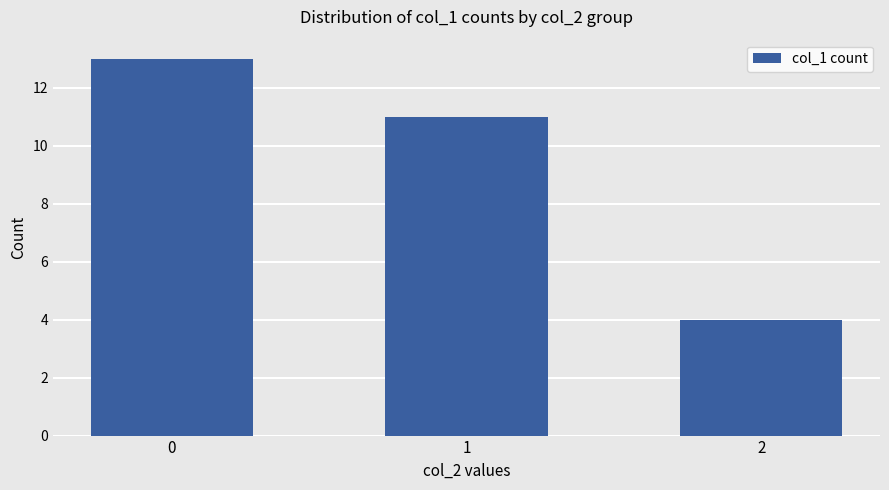

Where is the data nearest to the value 8?

1